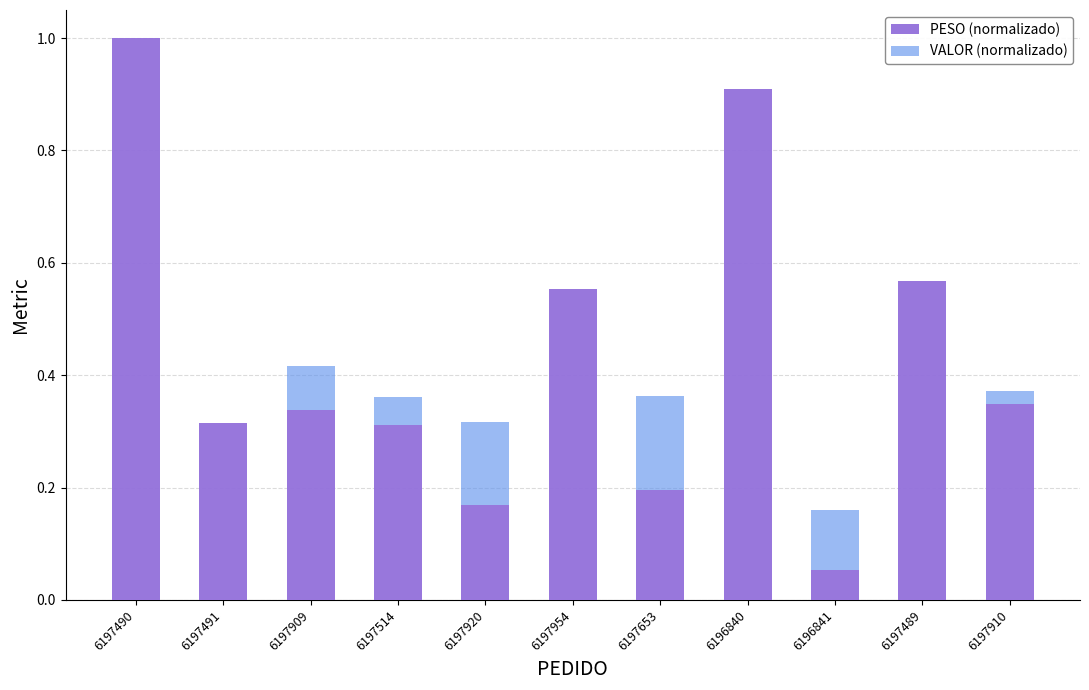

How many categories are shown in the chart?

11